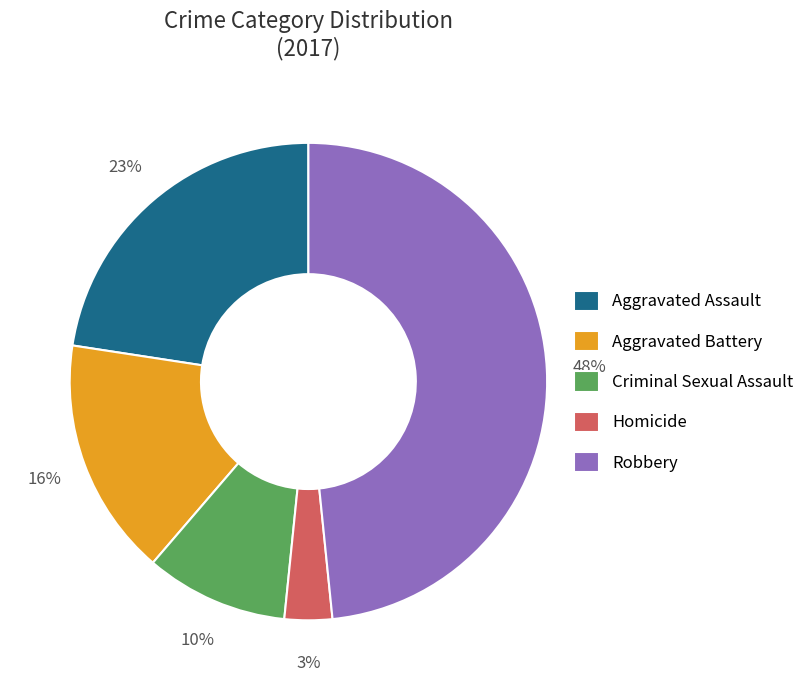

Which has a higher value, Criminal Sexual Assault or Homicide?

Criminal Sexual Assault